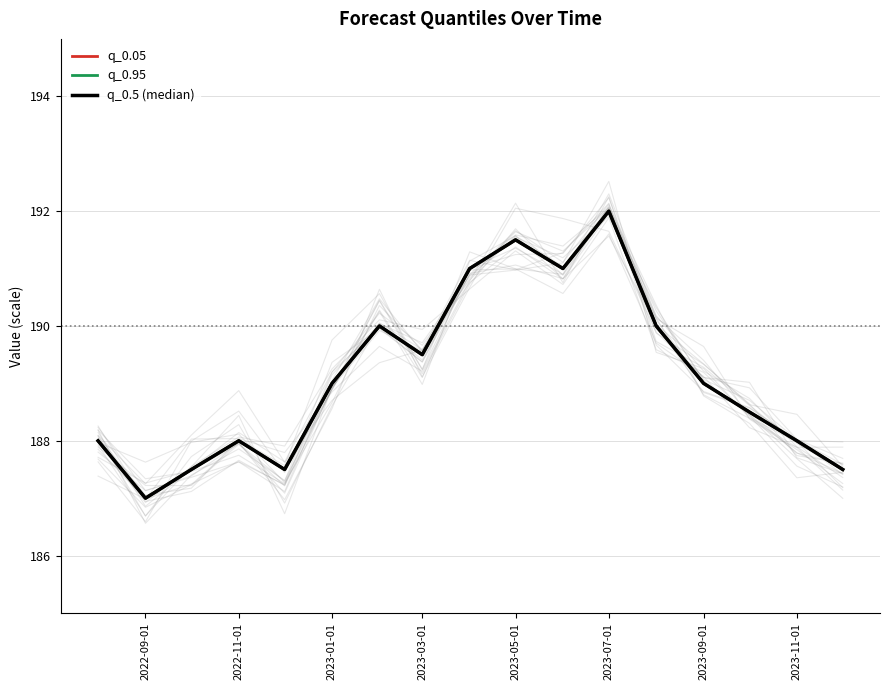

The value of q_0.05 at 2022-11-01 is 188.0. True or false?

True